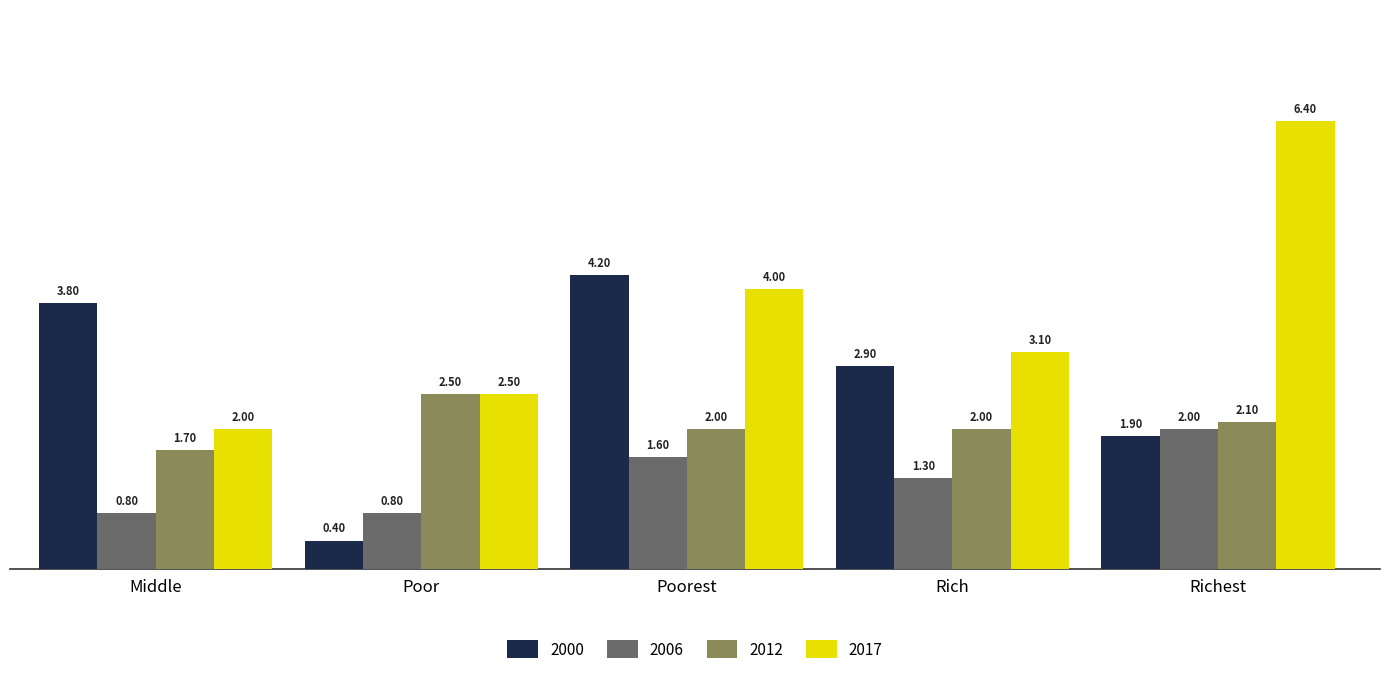

At which category is the sum across all series the highest?

Richest